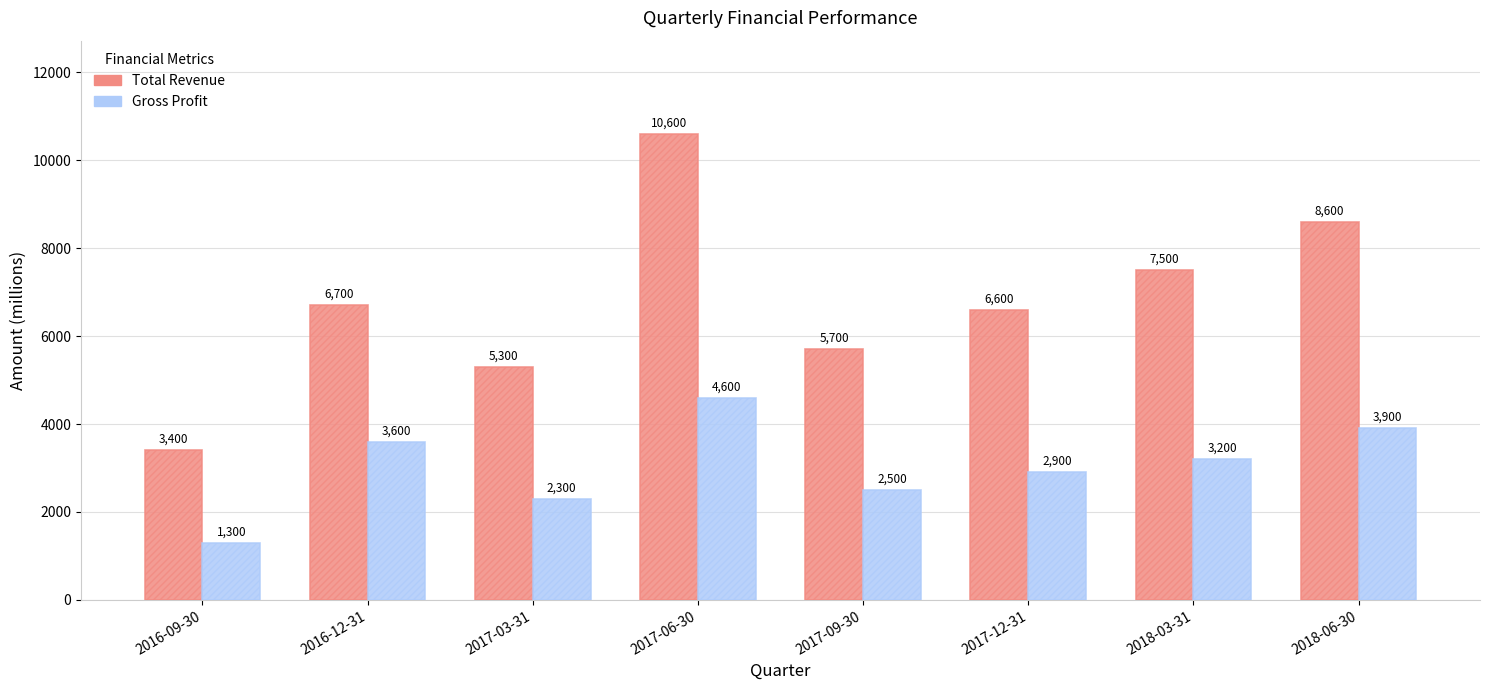

What is the minimum value shown in the chart?

1300